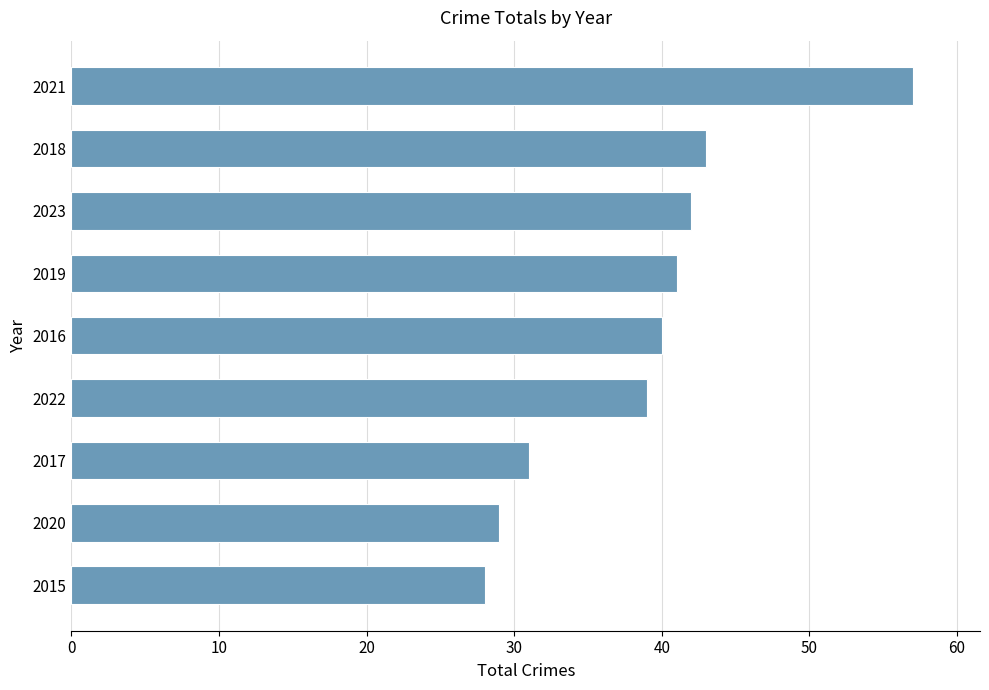

The value at 2021 is 27. True or false?

False